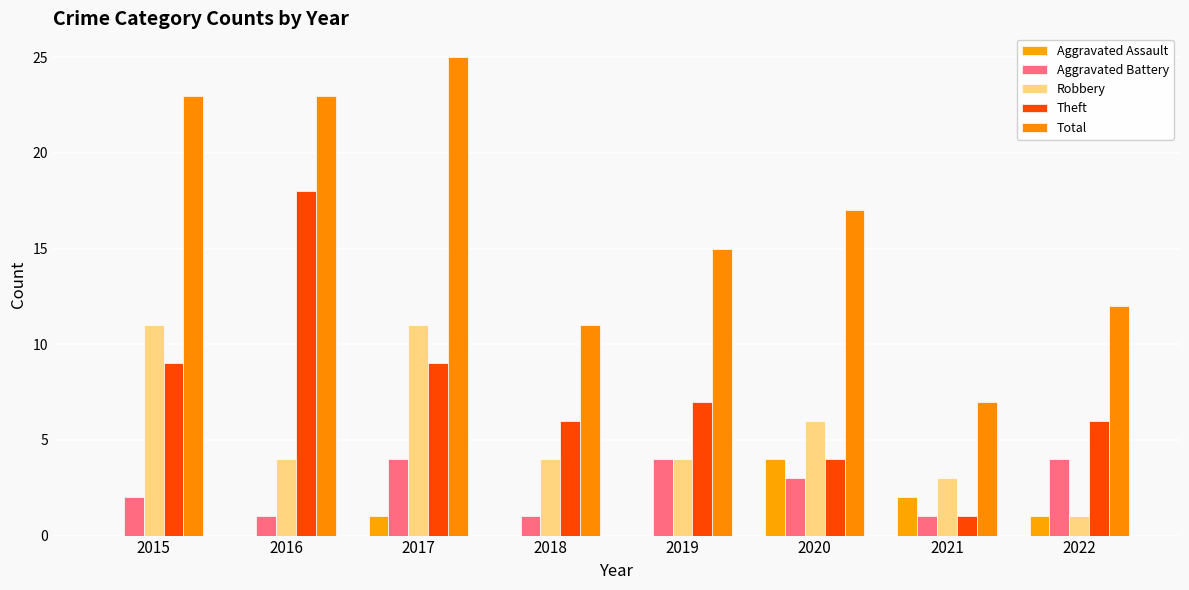

Which series has the largest range (max minus min)?

Total